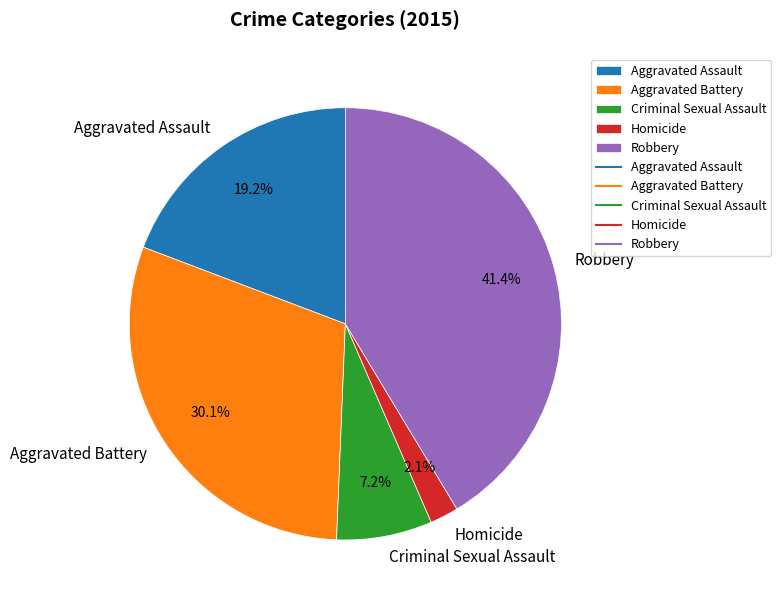

Between Criminal Sexual Assault and Robbery, which is larger?

Robbery